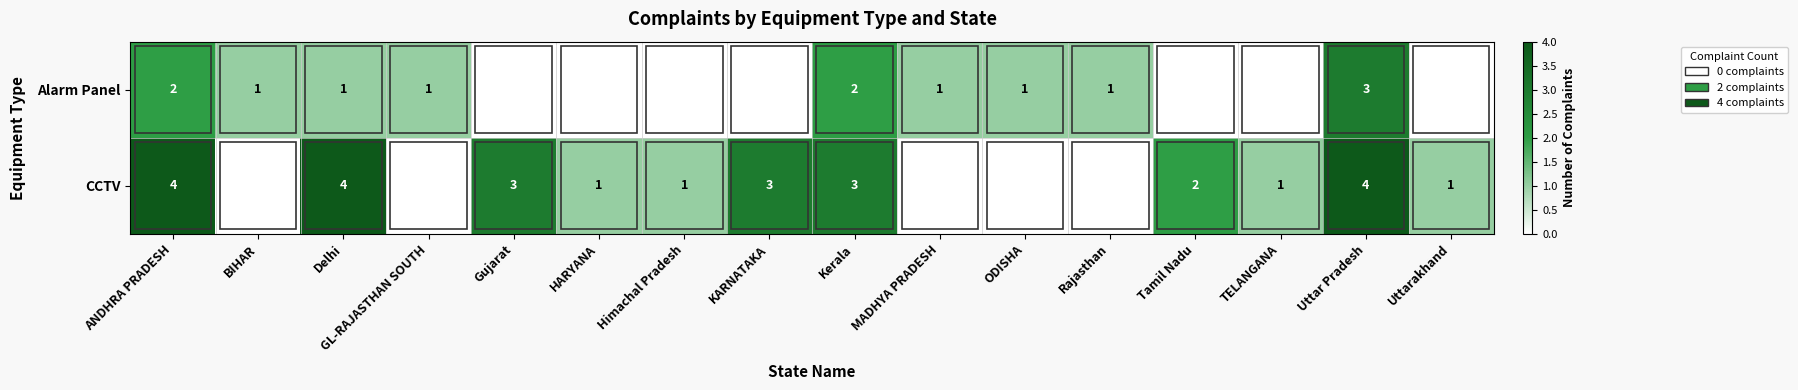

What is the total value across all series at Delhi?

5